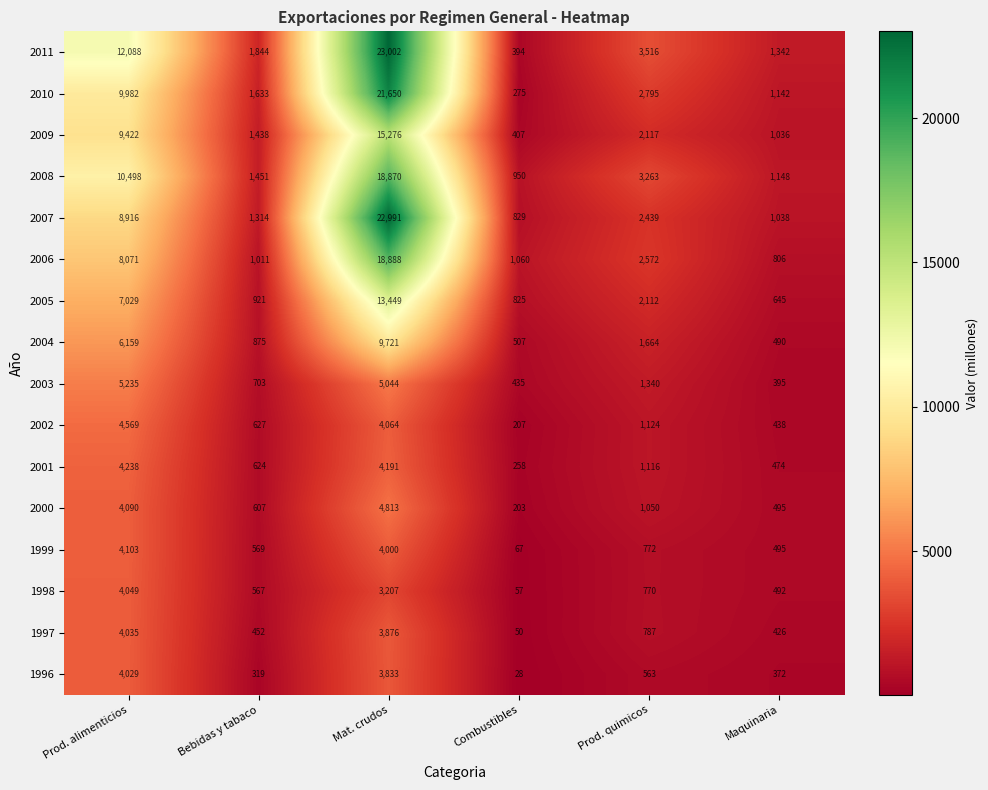

What is the greatest value displayed?

23002